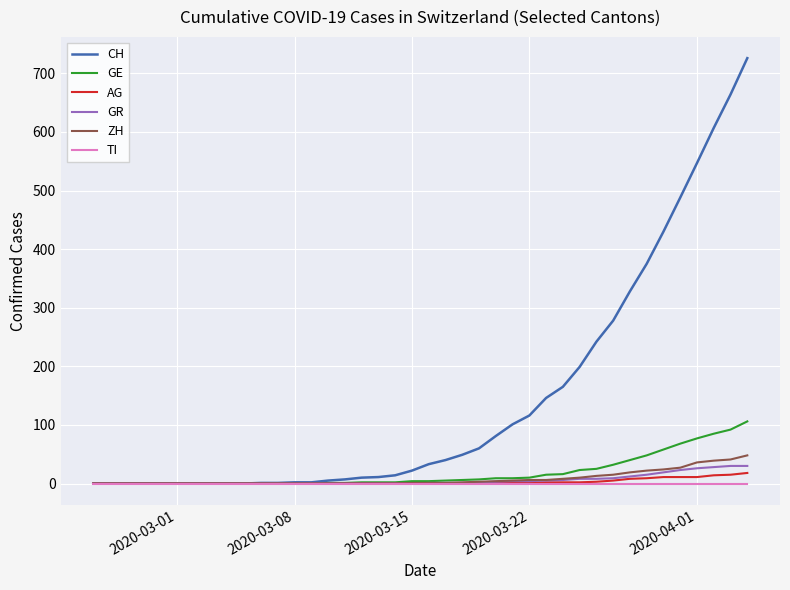

Is this an area chart (filled region under the line)?

No